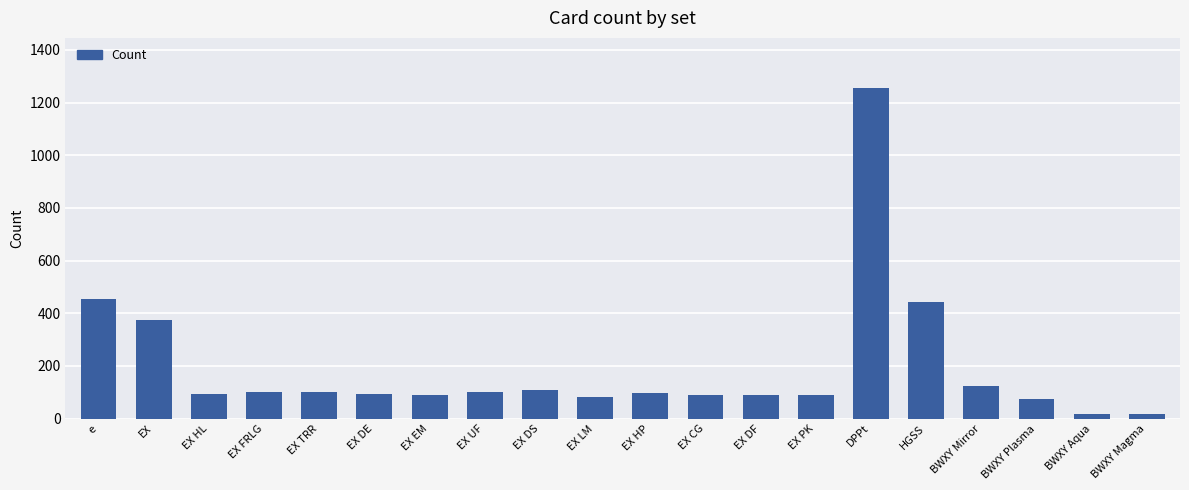

How many bars are there in total?

20